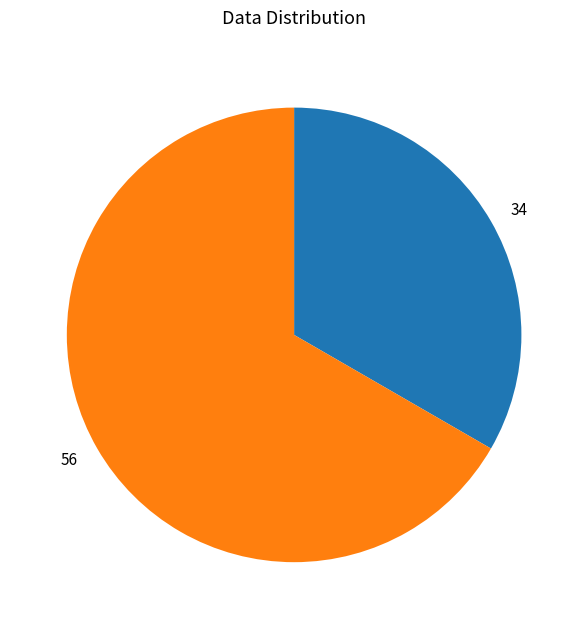

Which slice is the smallest?

34